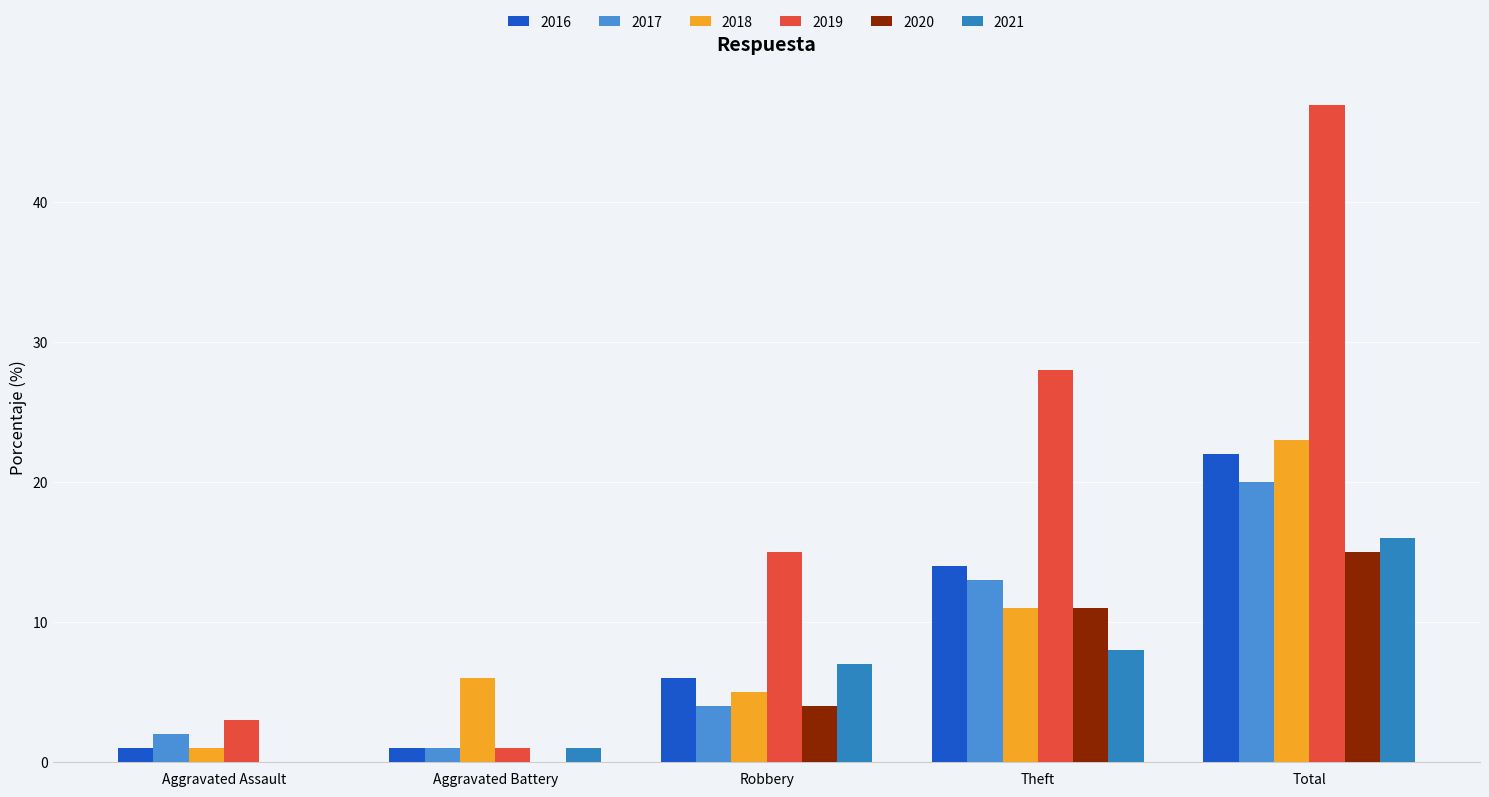

At which category does the chart reach its peak across all series?

Total